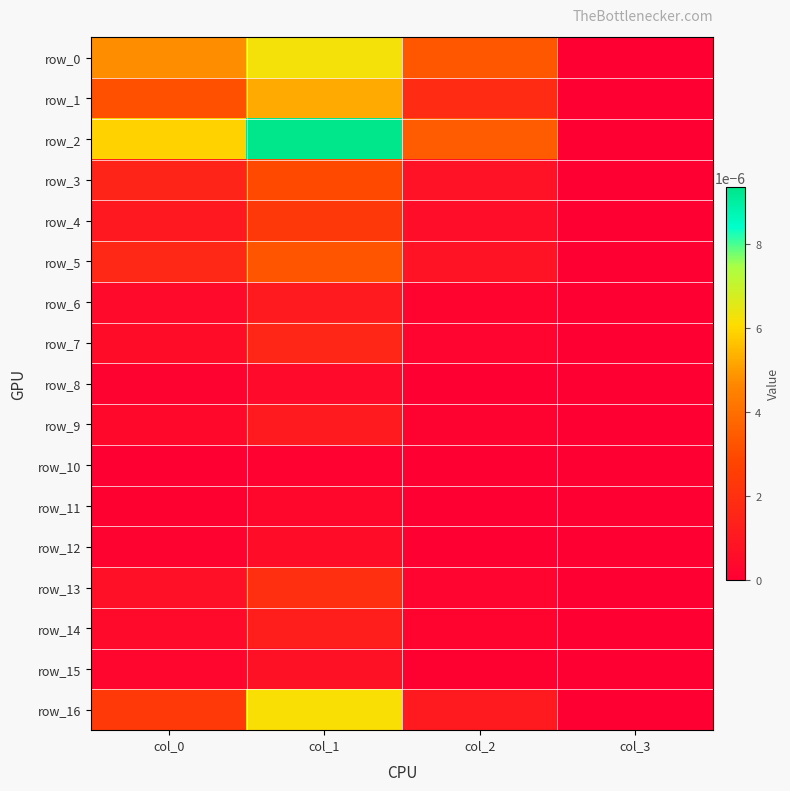

Is the value of row_9 at col_0 greater than the value of row_6 at col_3?

Yes